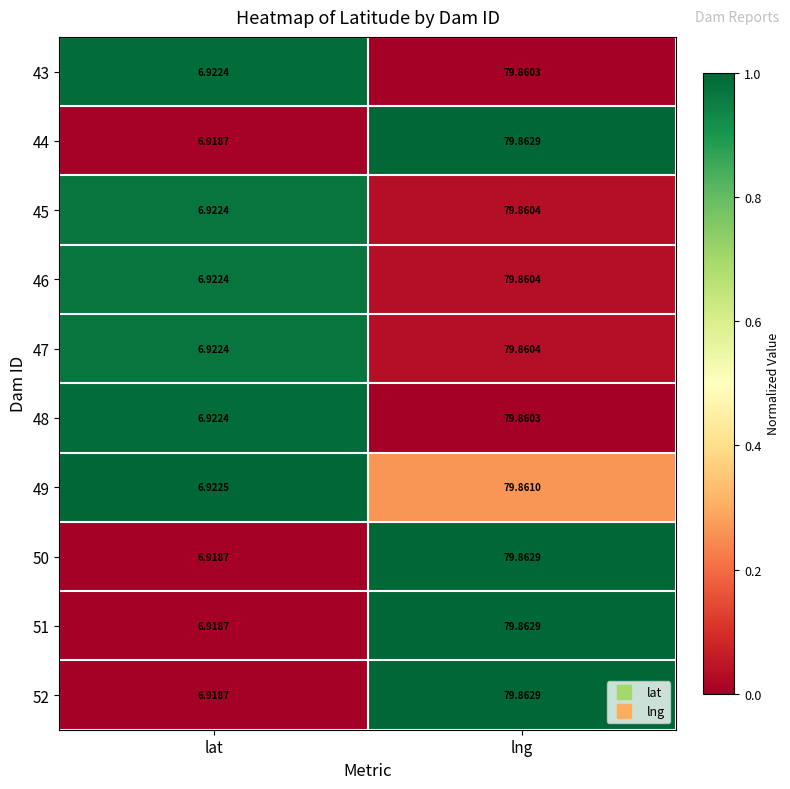

At which label does 51 reach its minimum?

lat